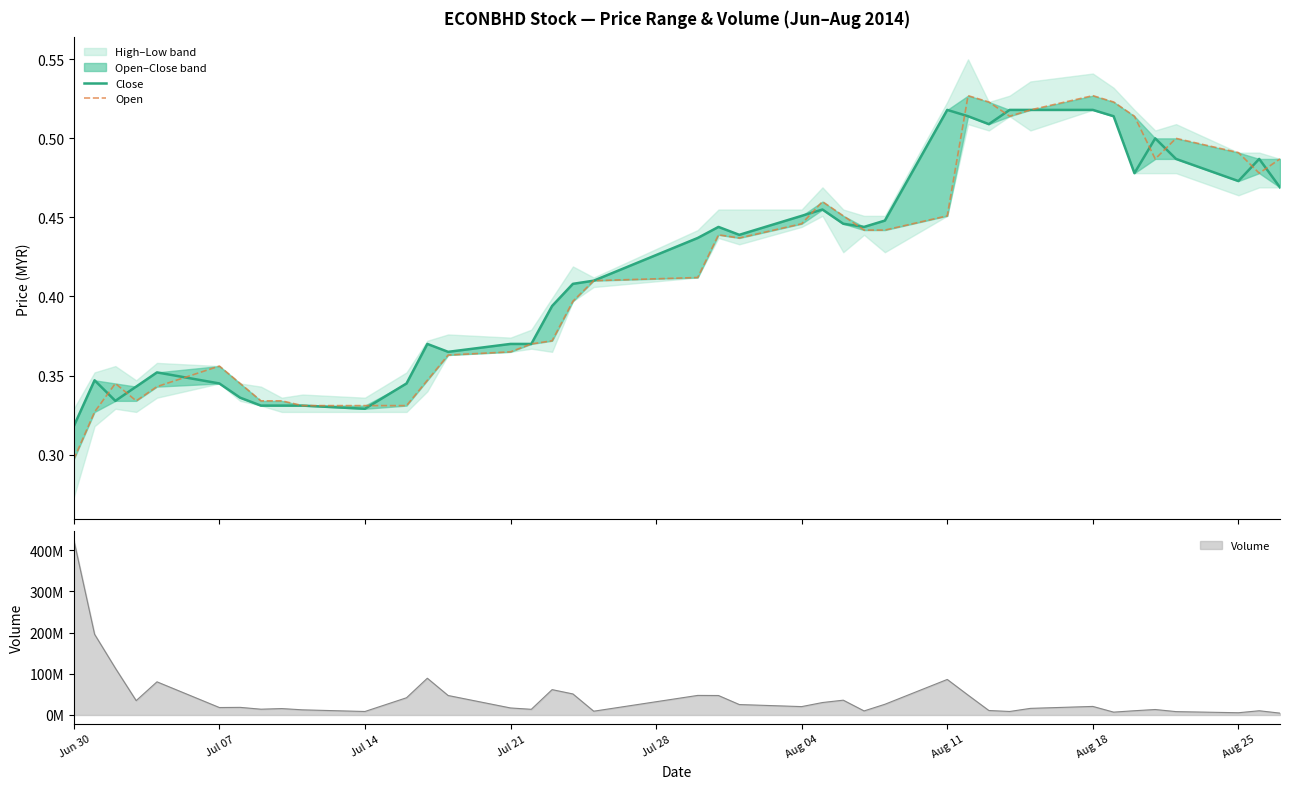

Count the number of categories in the chart.

40